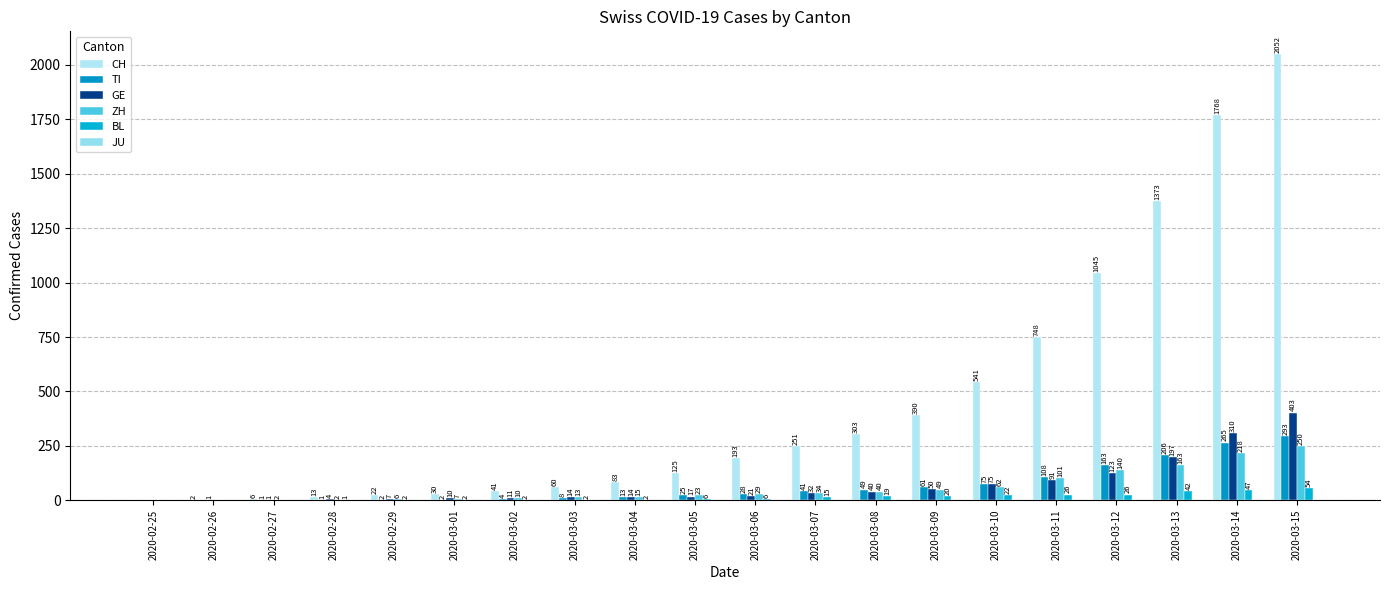

Which has a higher value, 2020-03-10 or 2020-02-25?

2020-03-10